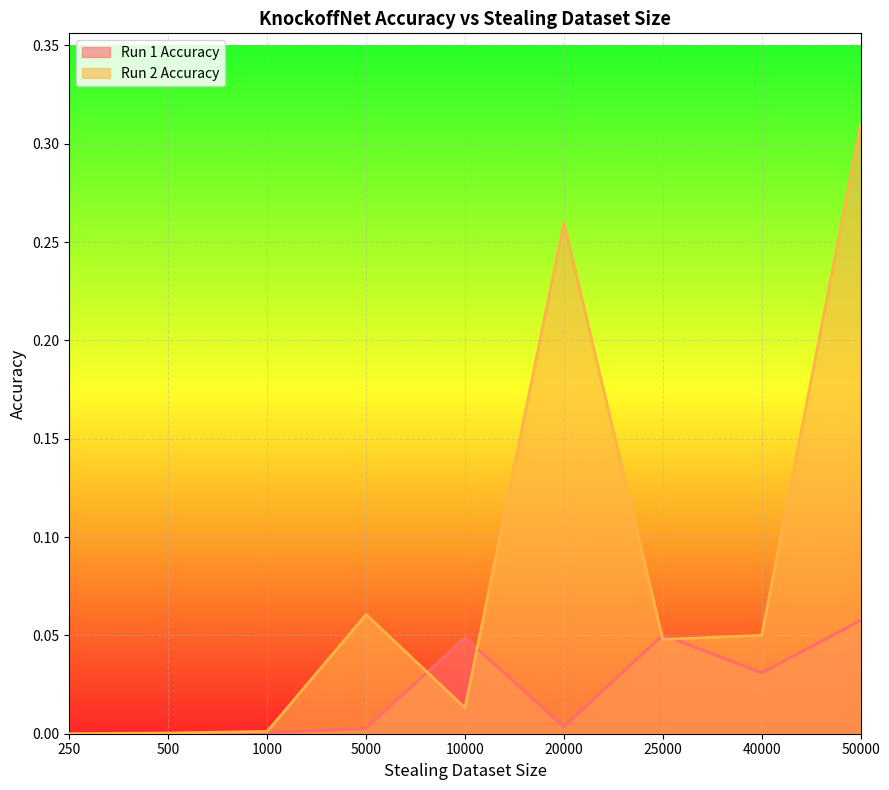

After their last crossing, which series has the higher values: Run 1 Accuracy or Run 2 Accuracy?

Run 2 Accuracy